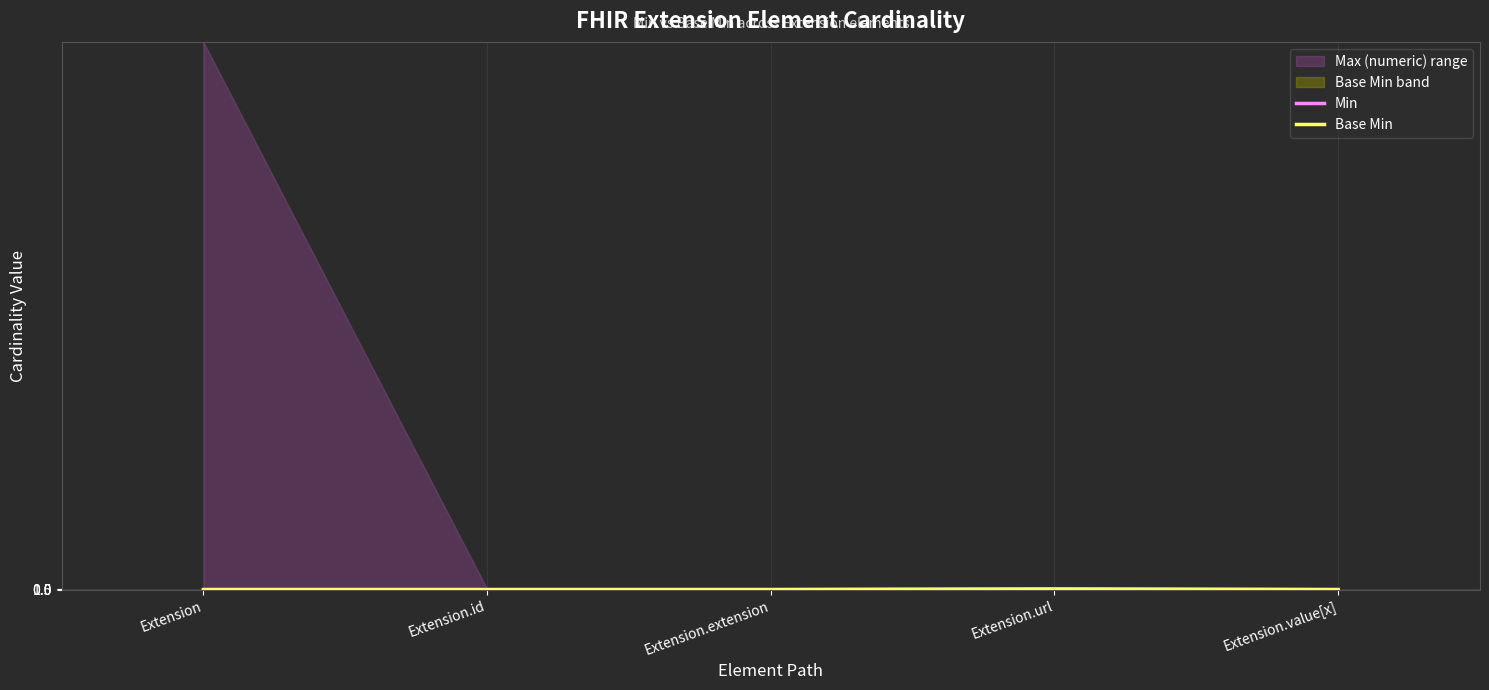

Reading left to right, what are all the values shown in this chart?

Min: 0	0	0	1	0
Base Min: 0	0	0	1	0